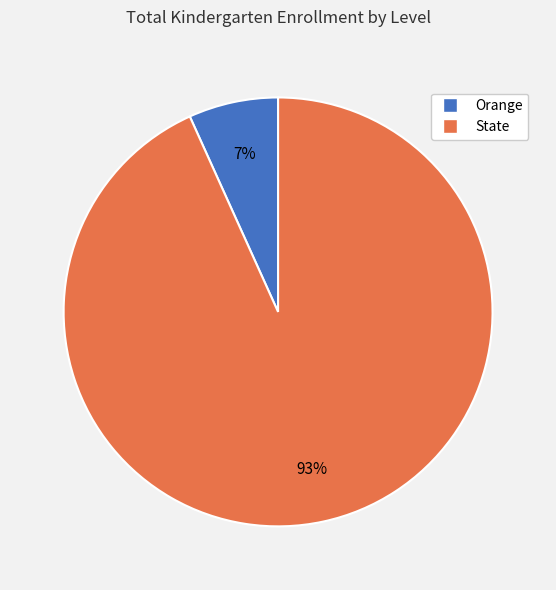

Is the sum of Orange and State greater than half?

Yes